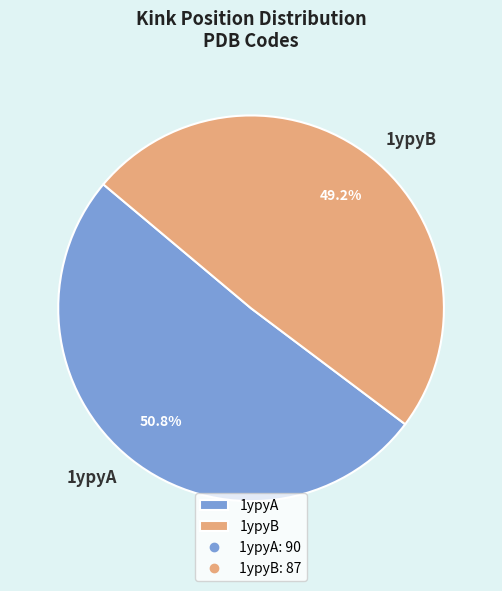

Which slice is the smallest?

1ypyB